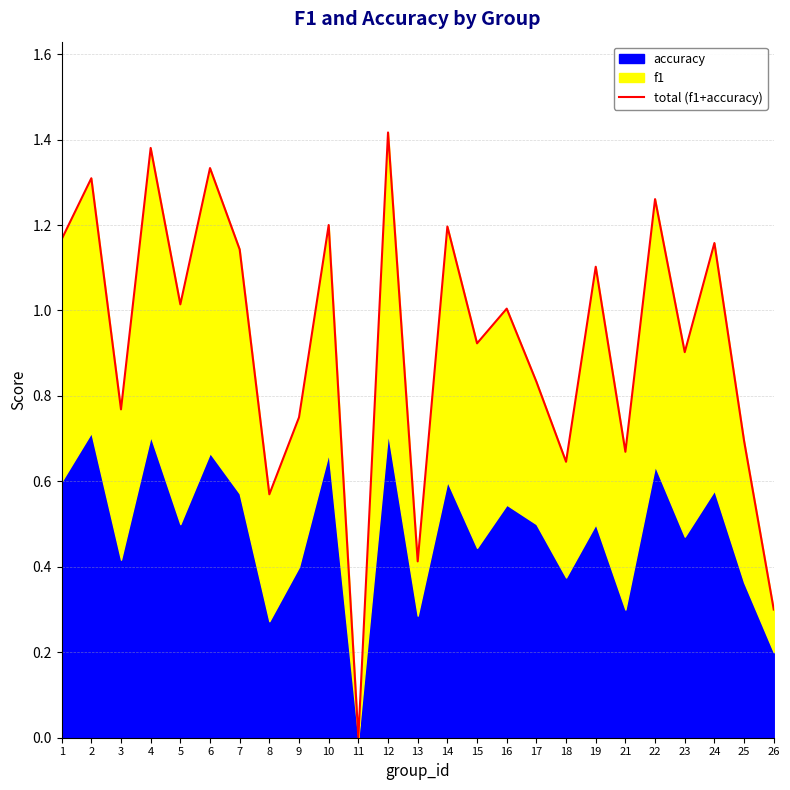

Reading left to right, what are all the values shown in this chart?

1.2	1.3	0.8	1.4	1.0	1.3	1.1	0.6	0.8	1.2	0.0	1.4	0.4	1.2	0.9	1.0	0.8	0.6	1.1	0.7	1.3	0.9	1.2	0.7	0.3